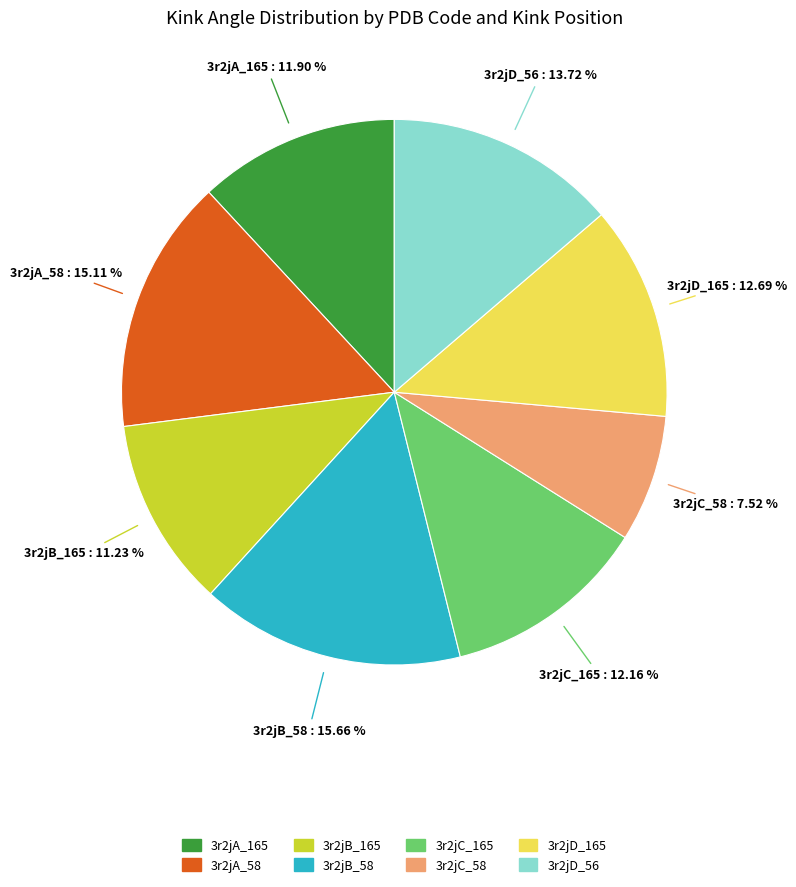

Between 3r2jC_58 and 3r2jC_165, which is larger?

3r2jC_165